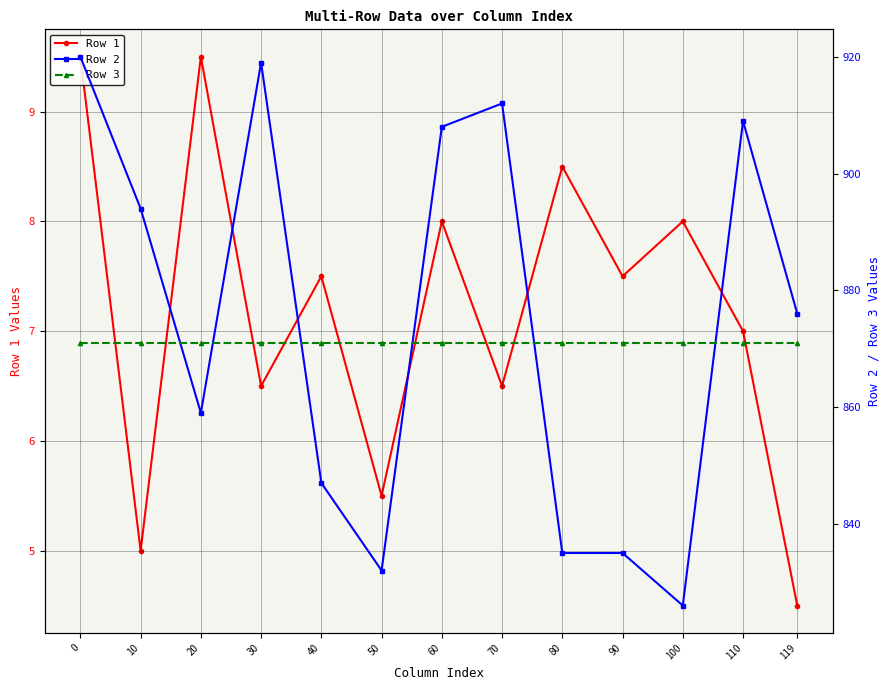

At which label is Row 1 closest to 7?

110